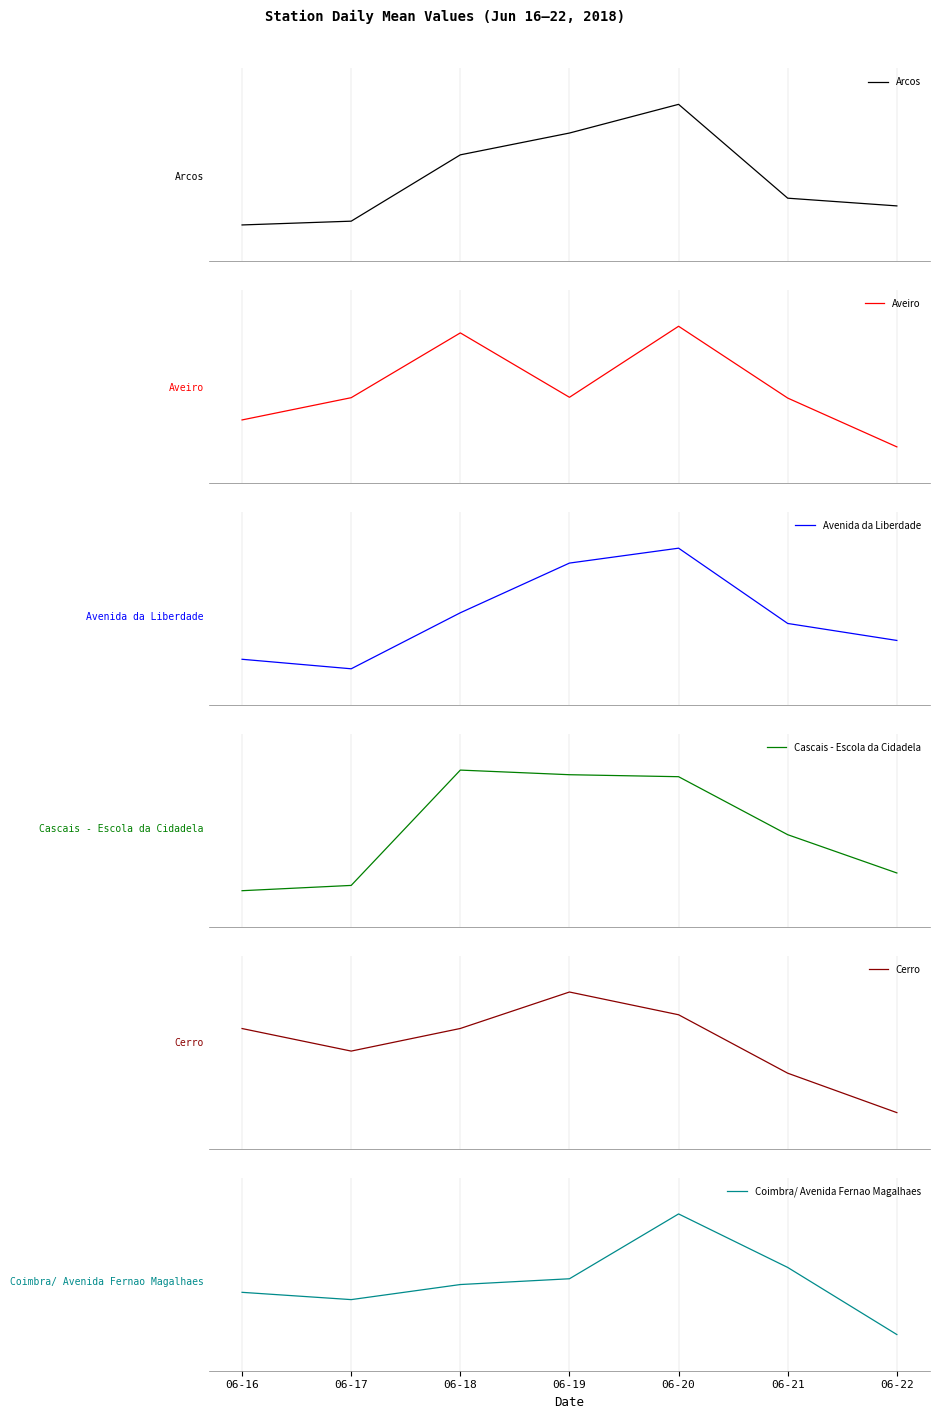

True or false: Cascais - Escola da Cidadela and Aveiro cross at least once.

False